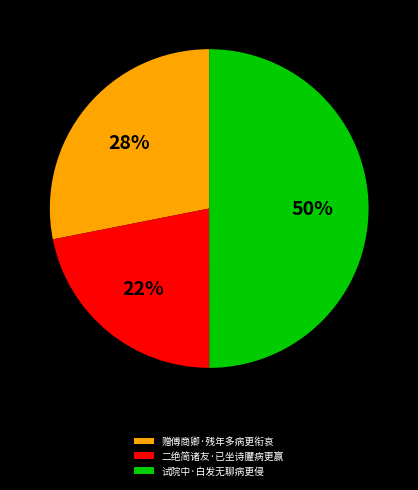

Approximately how many times larger is the value at 试院中·白发无聊病更侵 compared to 赠傅商卿·残年多病更衔哀?

1.8